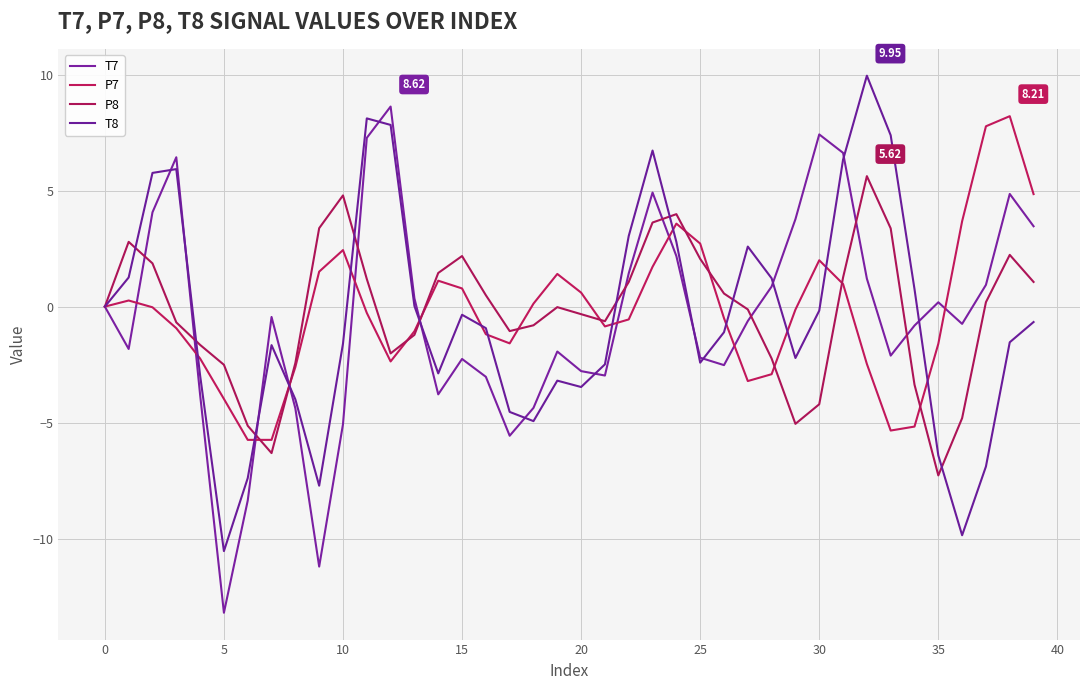

What is the greatest value displayed?

10.0